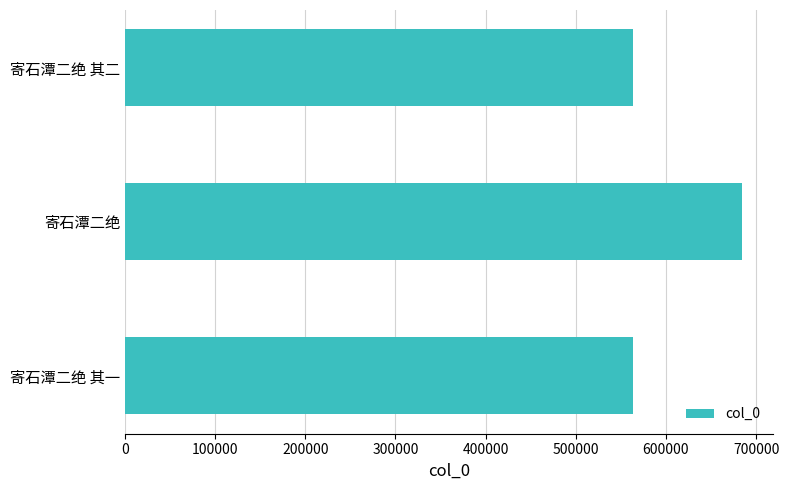

Does the chart contain any negative values?

No